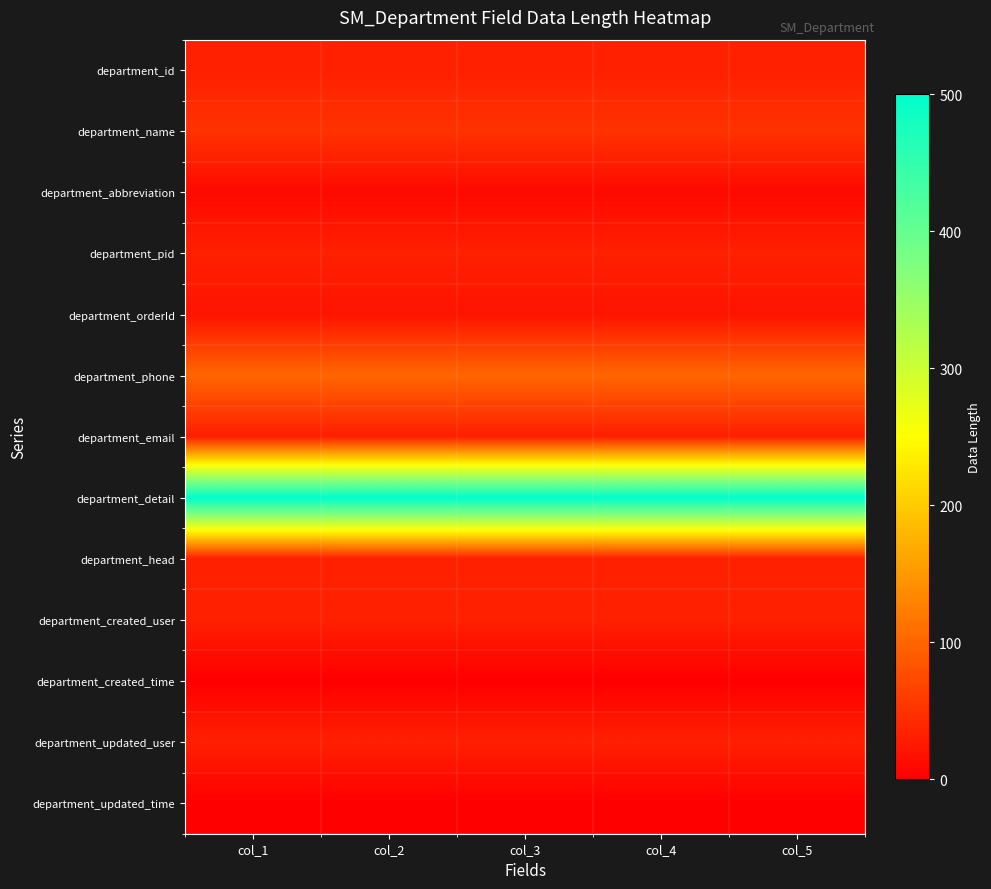

What is the total value across all series at col_1?

870